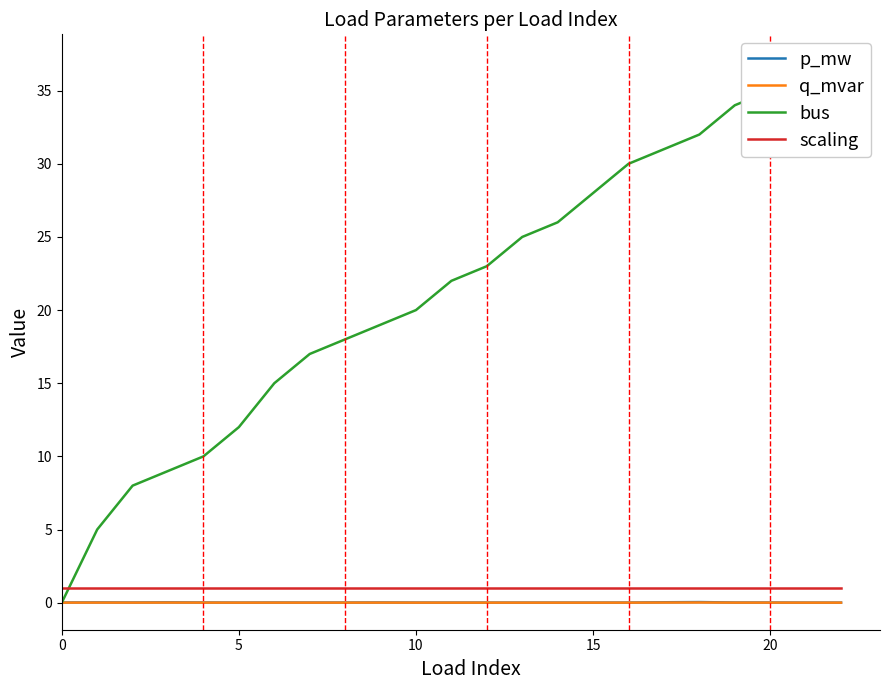

True or false: p_mw has more than 0 interior local peaks.

True